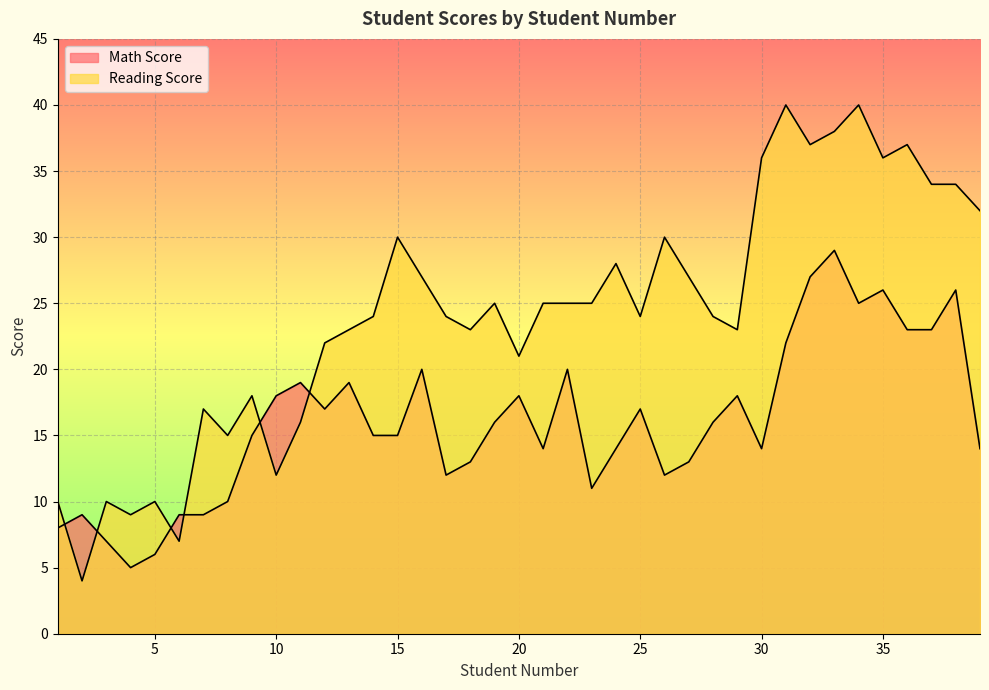

At which label does Reading Score reach its minimum?

2